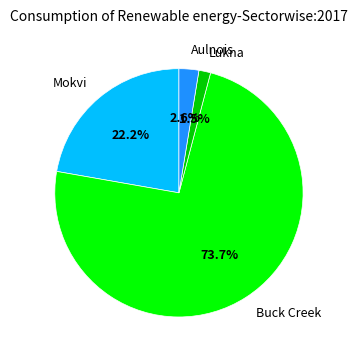

What is the largest slice in the pie chart?

Buck Creek